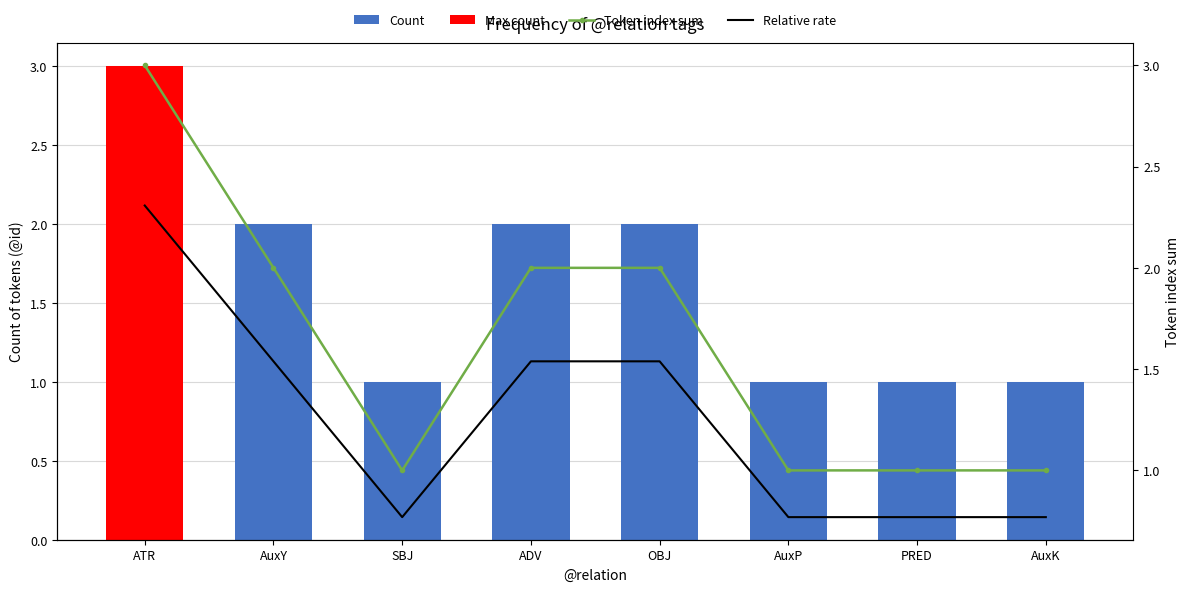

What is the sum of the Relative rate values at ATR and AuxY?

3.8